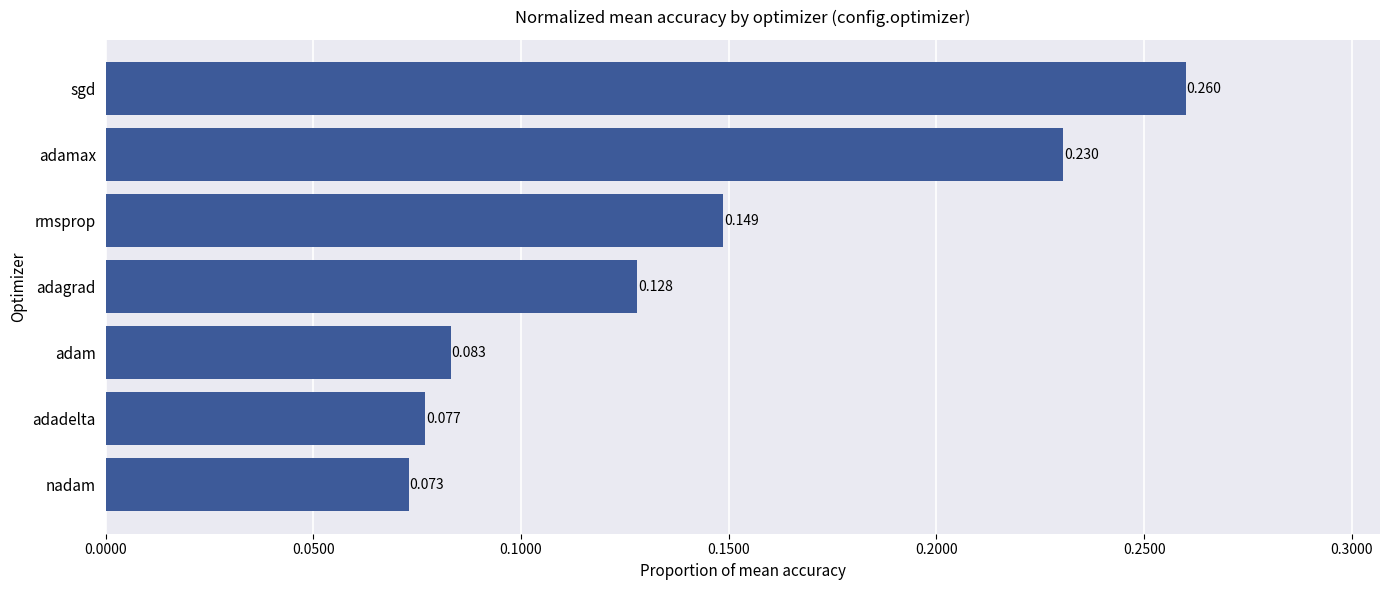

Between nadam and adadelta, which is larger?

adadelta